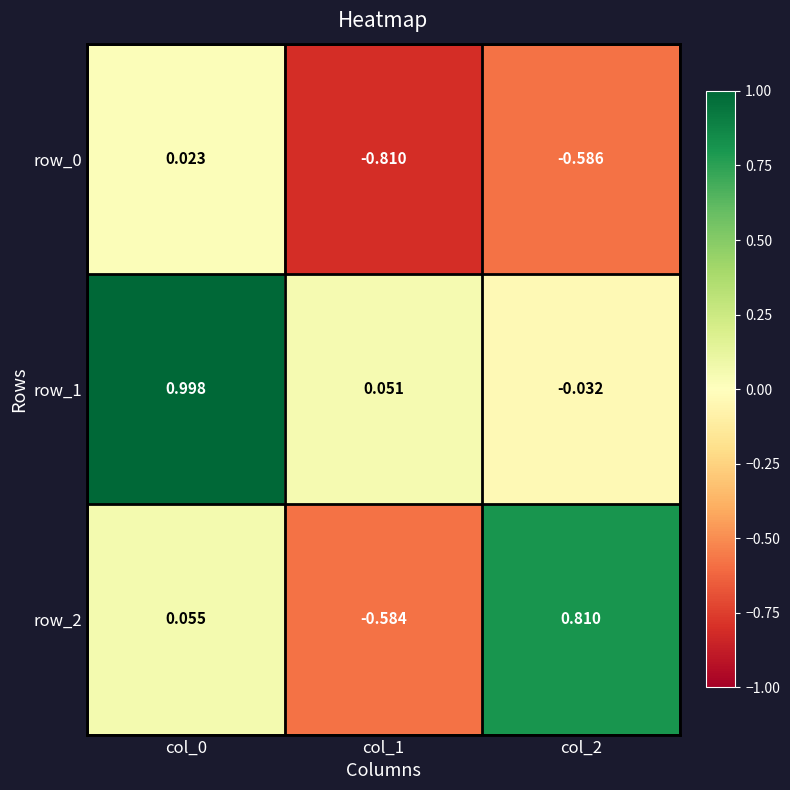

What is the sum of all row_0 values?

-1.4